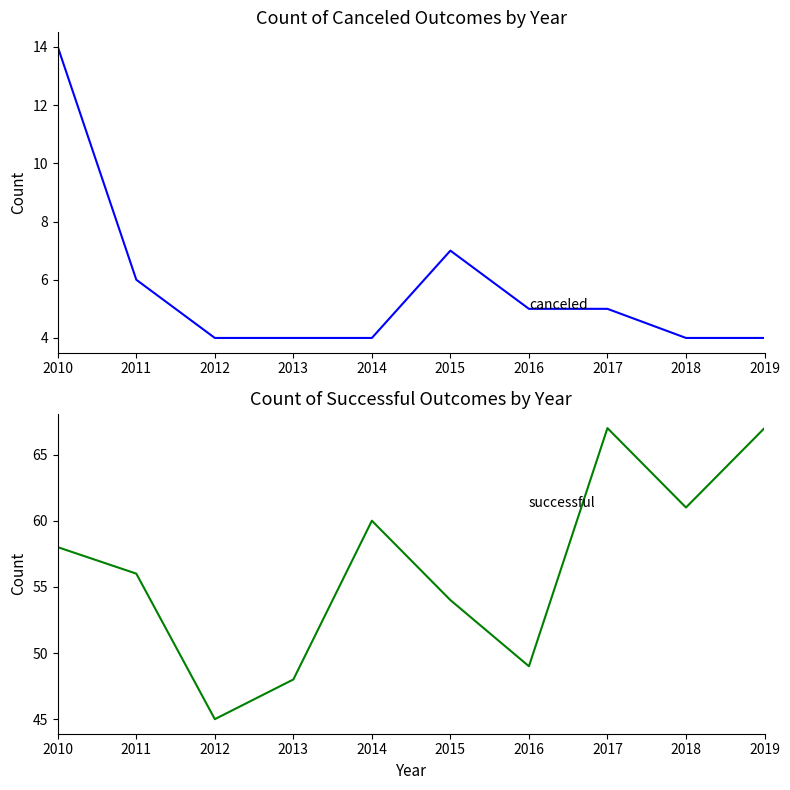

Which series changed the most between 2012 and 2017?

successful